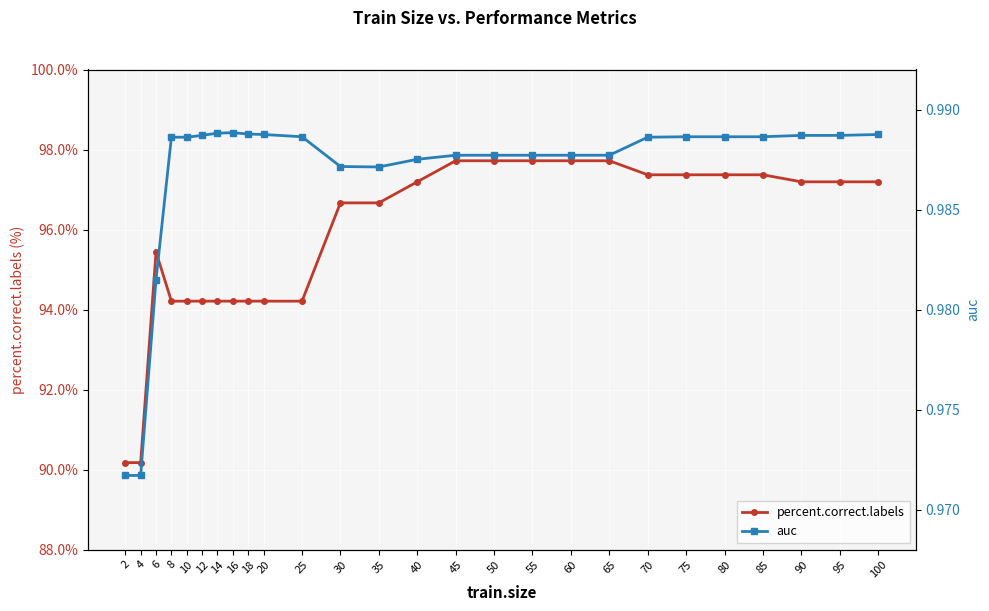

At which category does percent.correct.labels reach its first local peak?

6